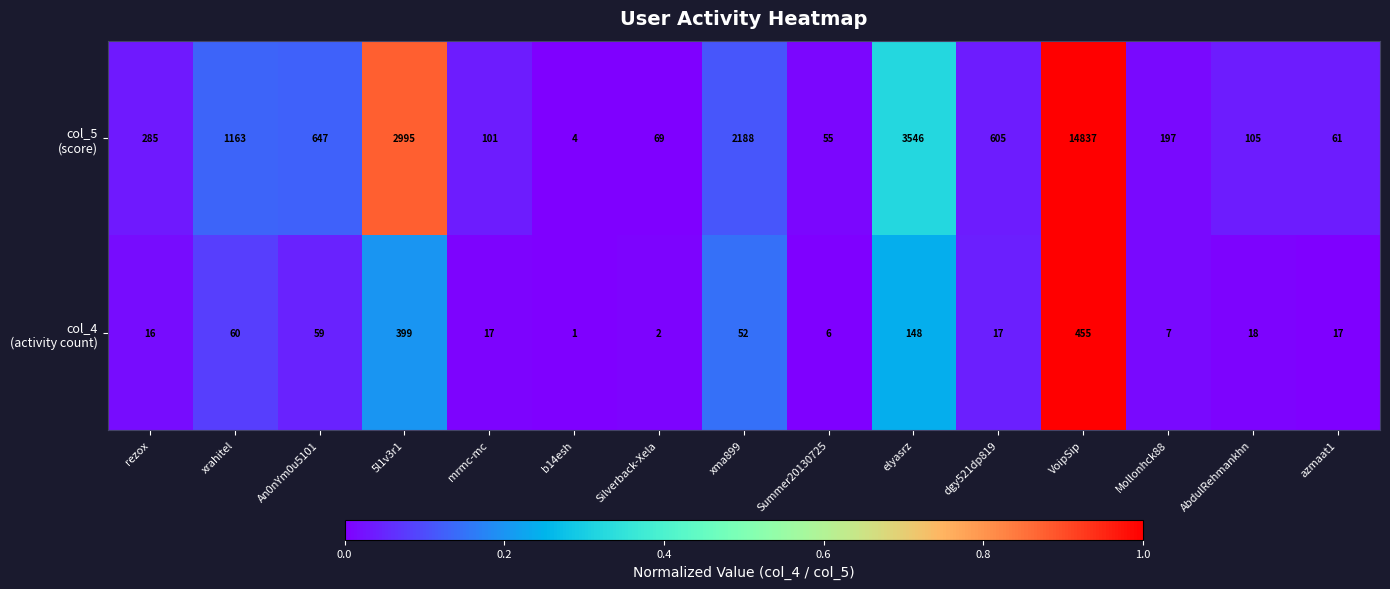

How many series are shown in this chart?

2